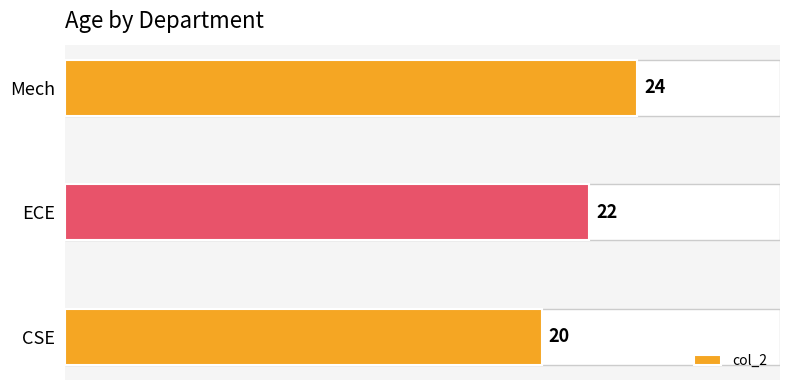

True or false: the data shows 35 at CSE.

False